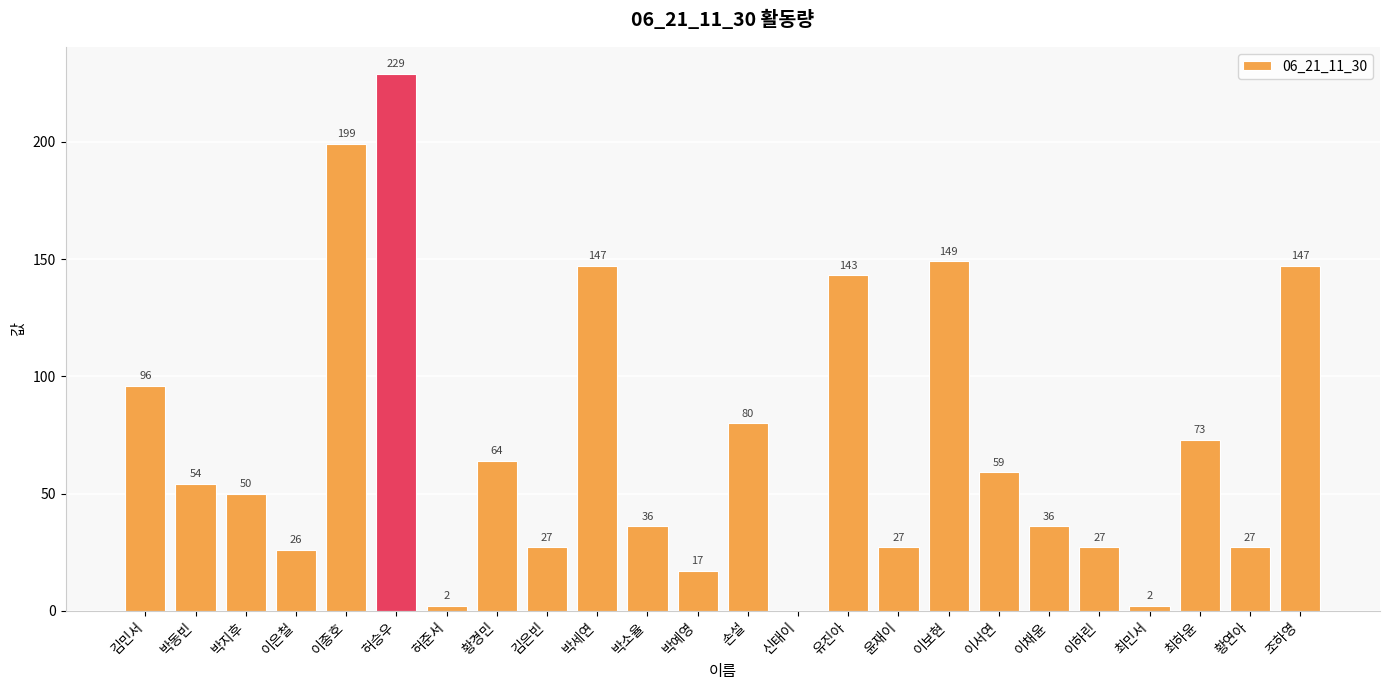

Are the bars grouped side by side (vs. stacked)?

No